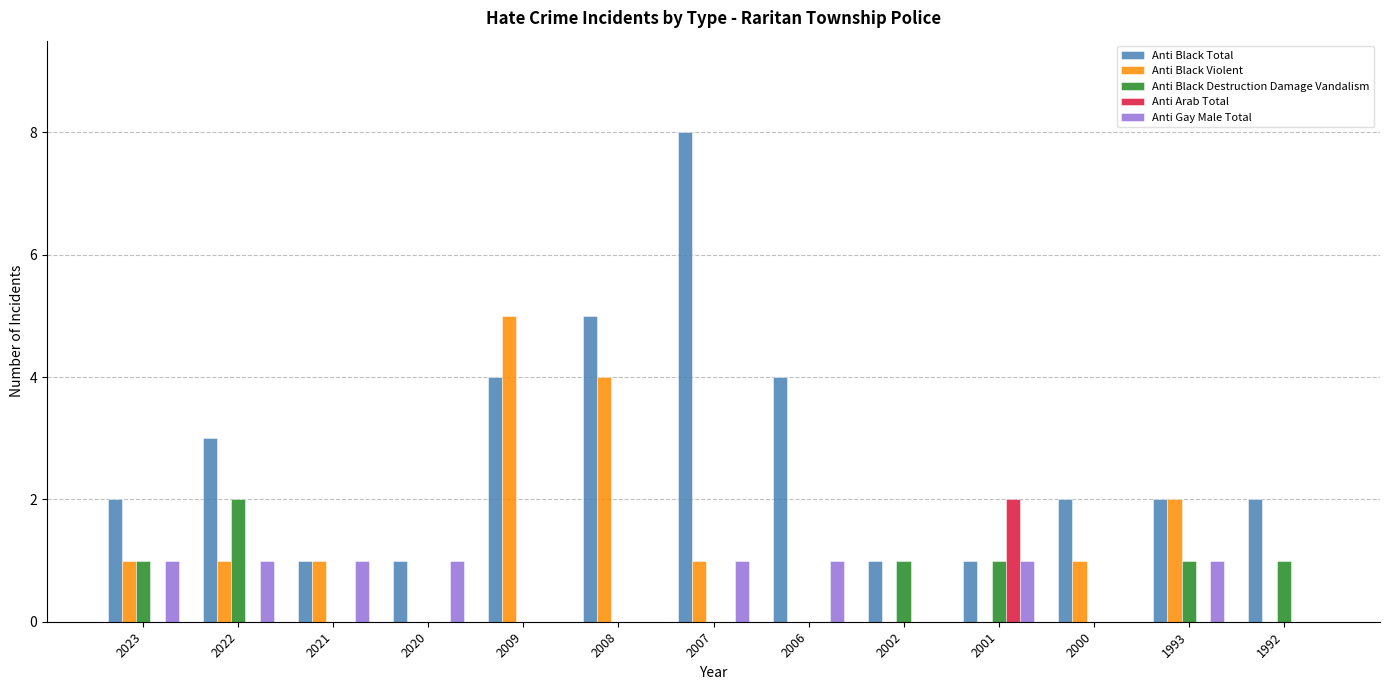

What is the total value across all series at 2007?

10